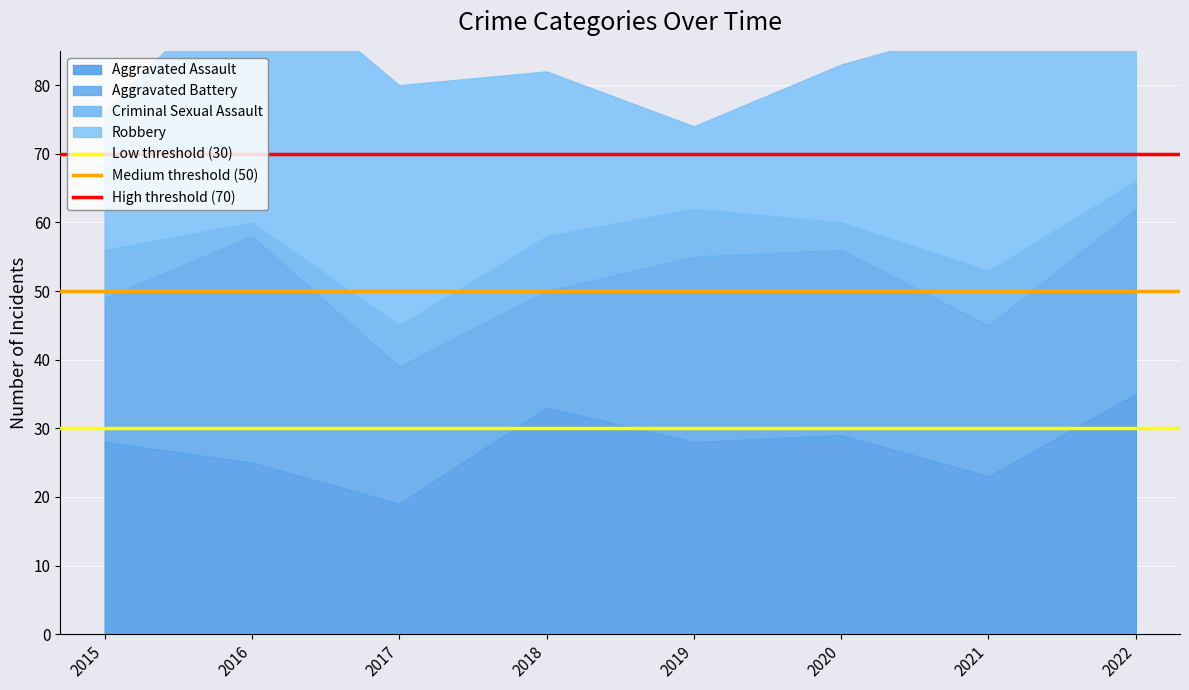

What is the lowest value of the Low threshold (30) series?

30